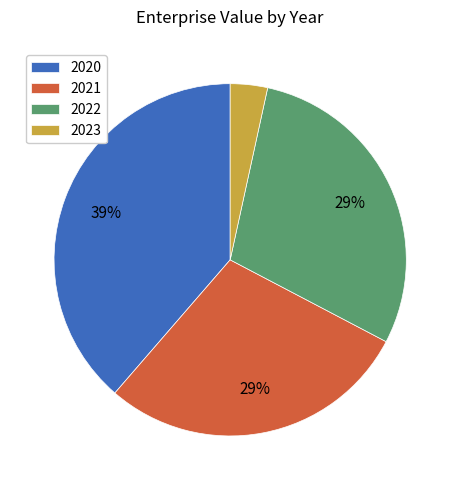

To the nearest percent, what is the average slice percentage?

25%